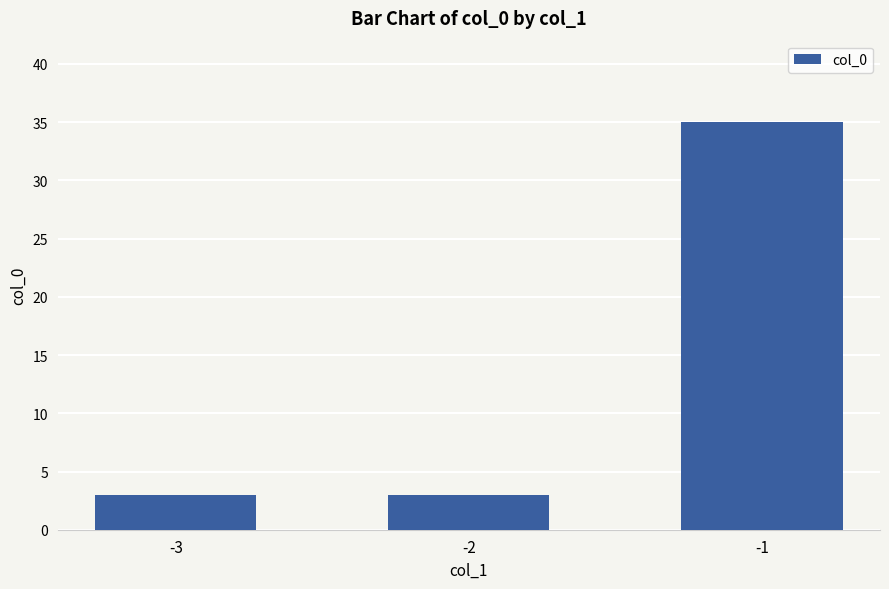

What is the change in value from -2 to -1?

+32